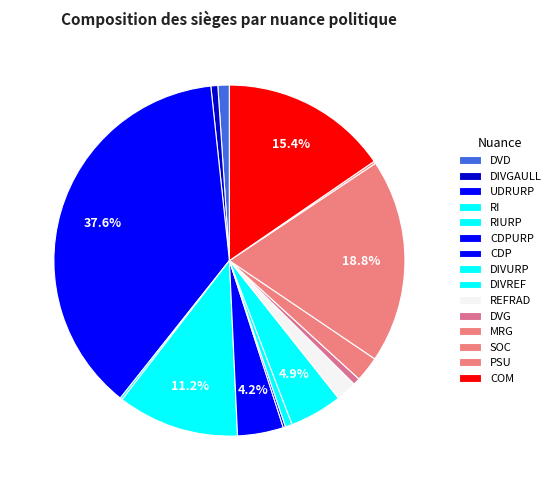

Rank the categories by value from lowest to highest.

RI, CDP, PSU, DIVGAULL, DIVURP, DVG, DVD, REFRAD, MRG, CDPURP, DIVREF, RIURP, COM, SOC, UDRURP